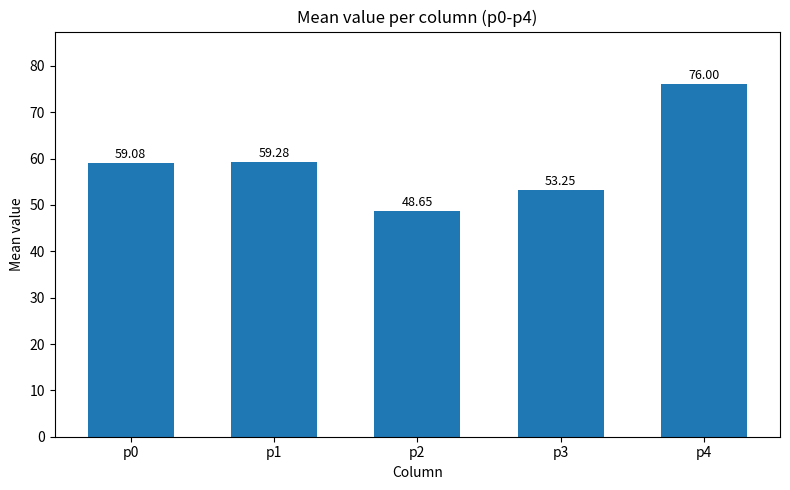

Where is the data nearest to the value 62?

p1